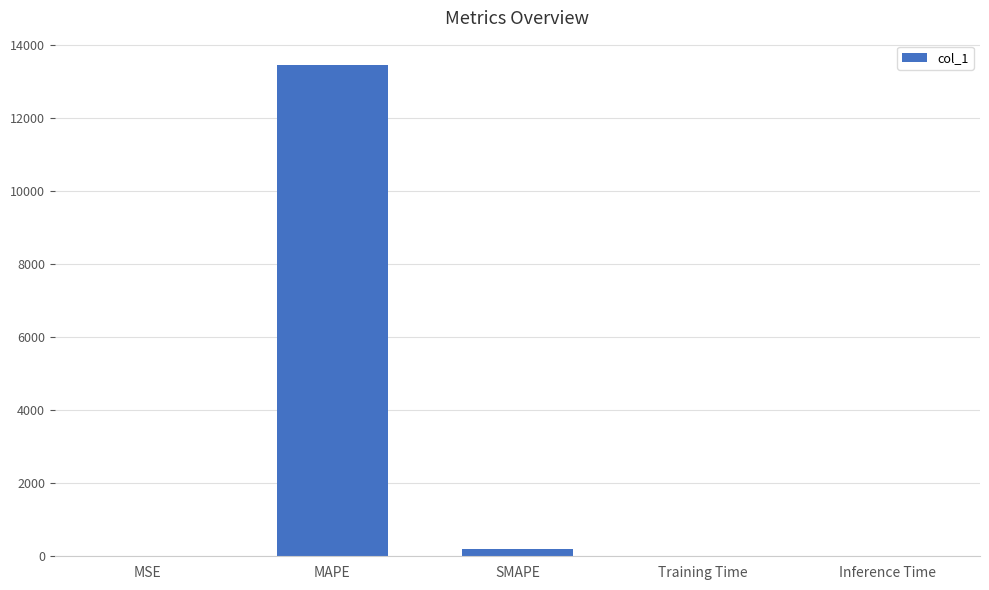

Count the number of categories in the chart.

5